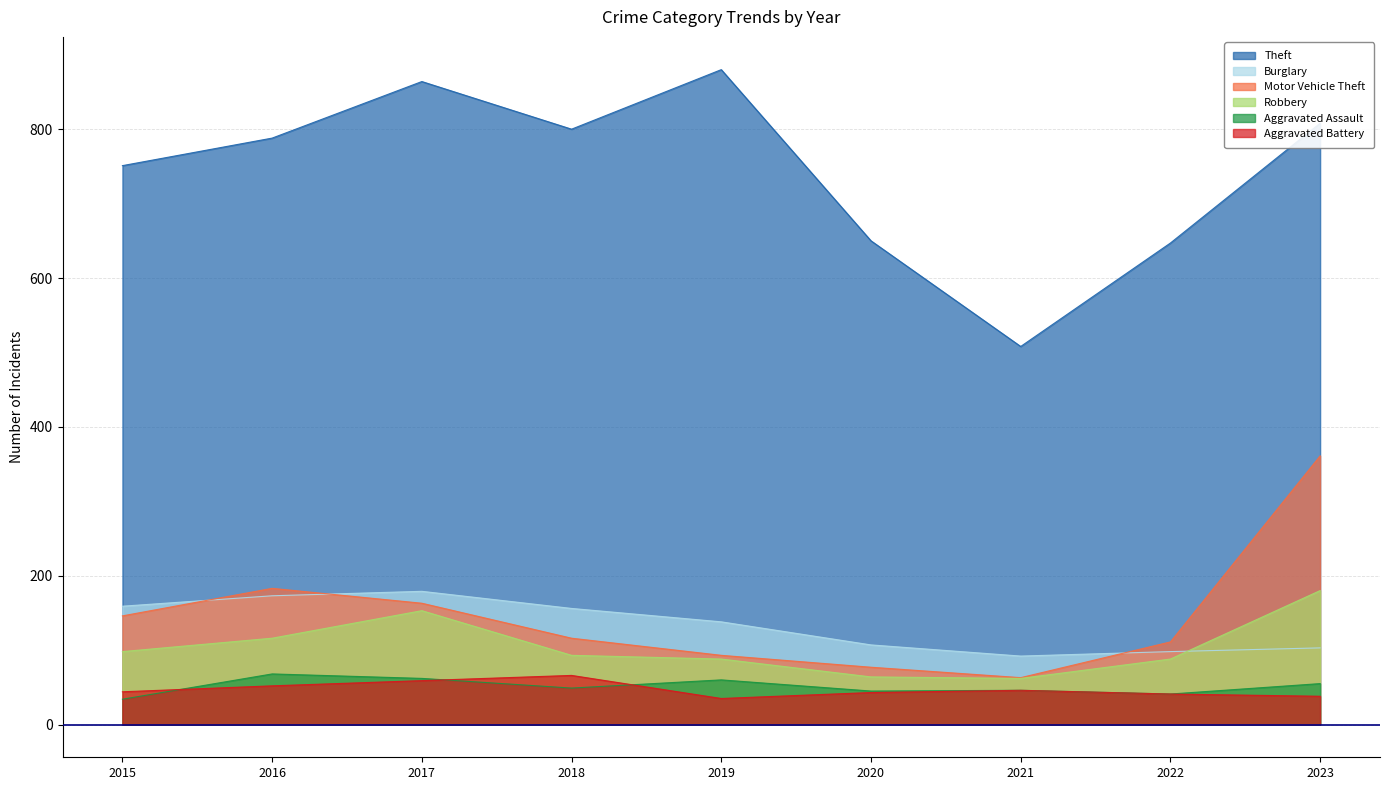

What is the difference between the Aggravated Battery values at 2019 and 2017?

24